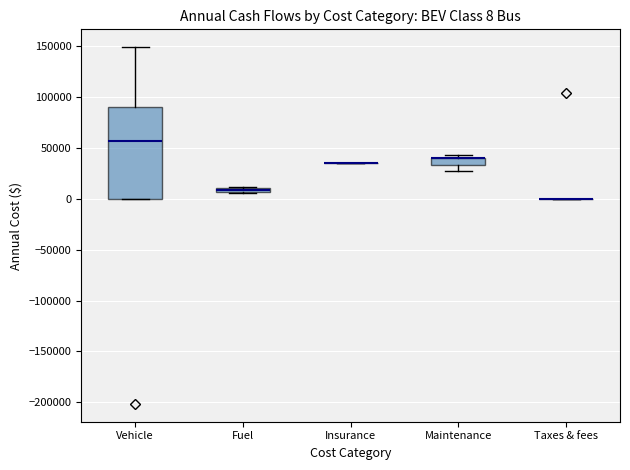

Comparing the boxes themselves (not the whiskers), which one is the tallest?

Vehicle